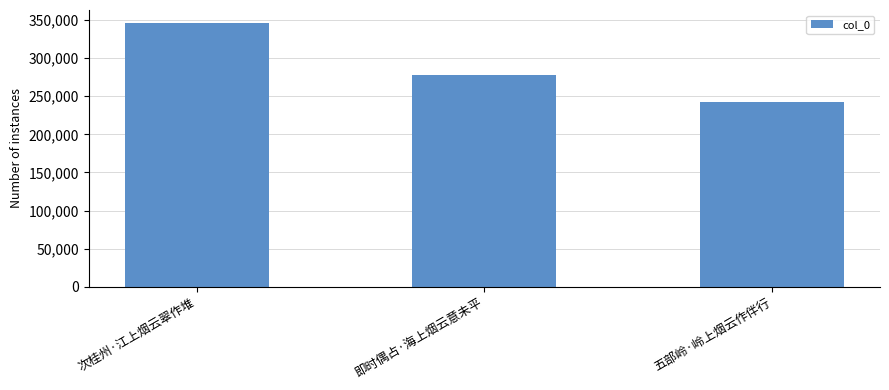

Count the values in the range 242686 to 345841.

3